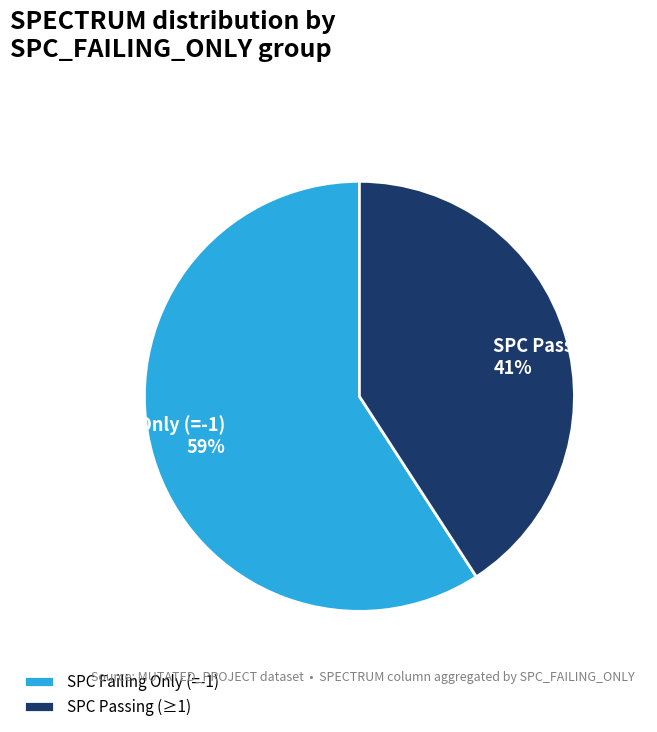

Does any single category account for the majority?

Yes